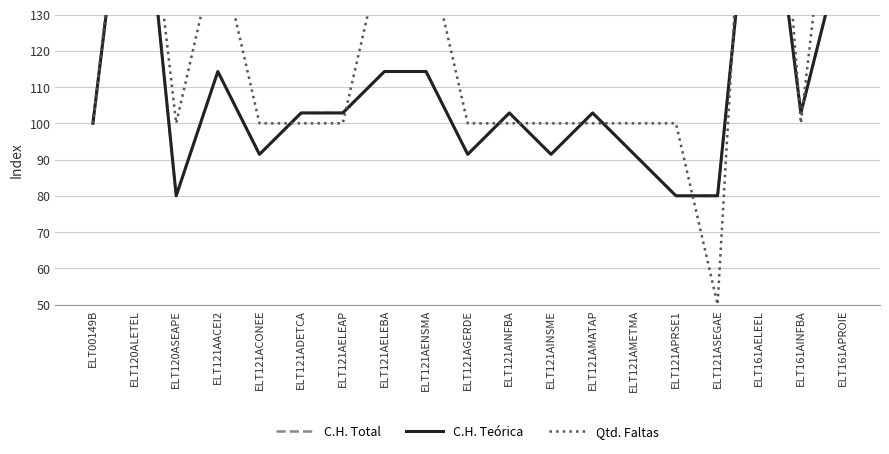

What is the difference between the Qtd. Faltas values at ELT121ASEGAE and ELT120ALETEL?

150.0